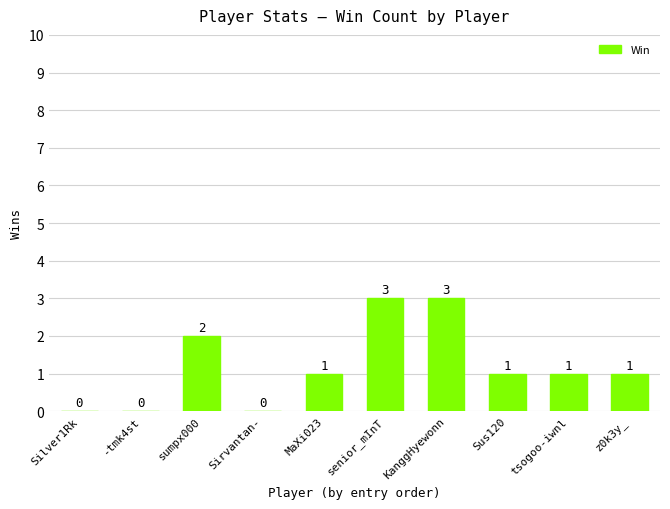

What is the greatest value displayed?

3